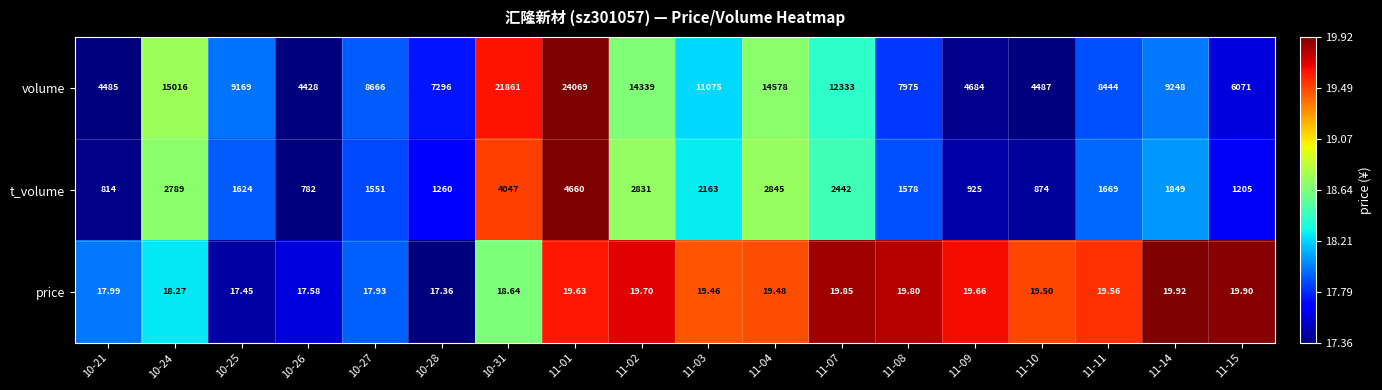

Which series has the largest total across all categories?

volume